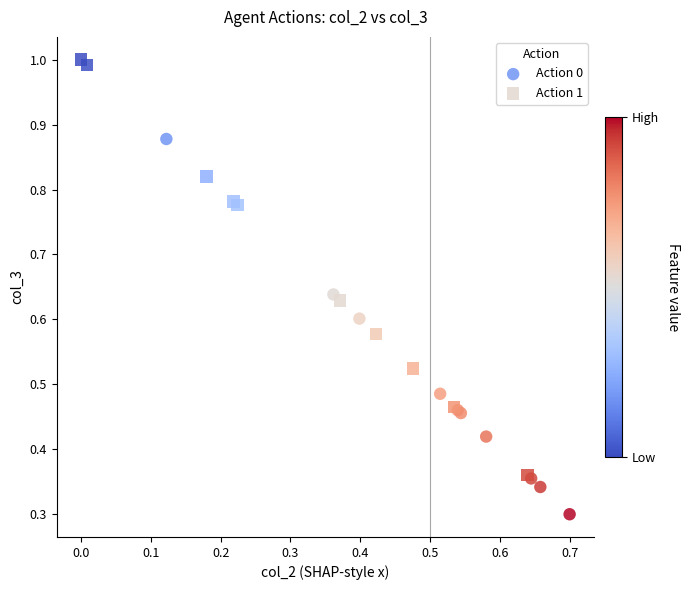

Which series reaches the minimum Y coordinate?

Action 0